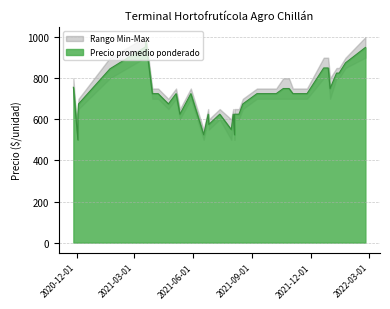

In Precio maximo, how many points are higher than both neighbors (excluding endpoints)?

9